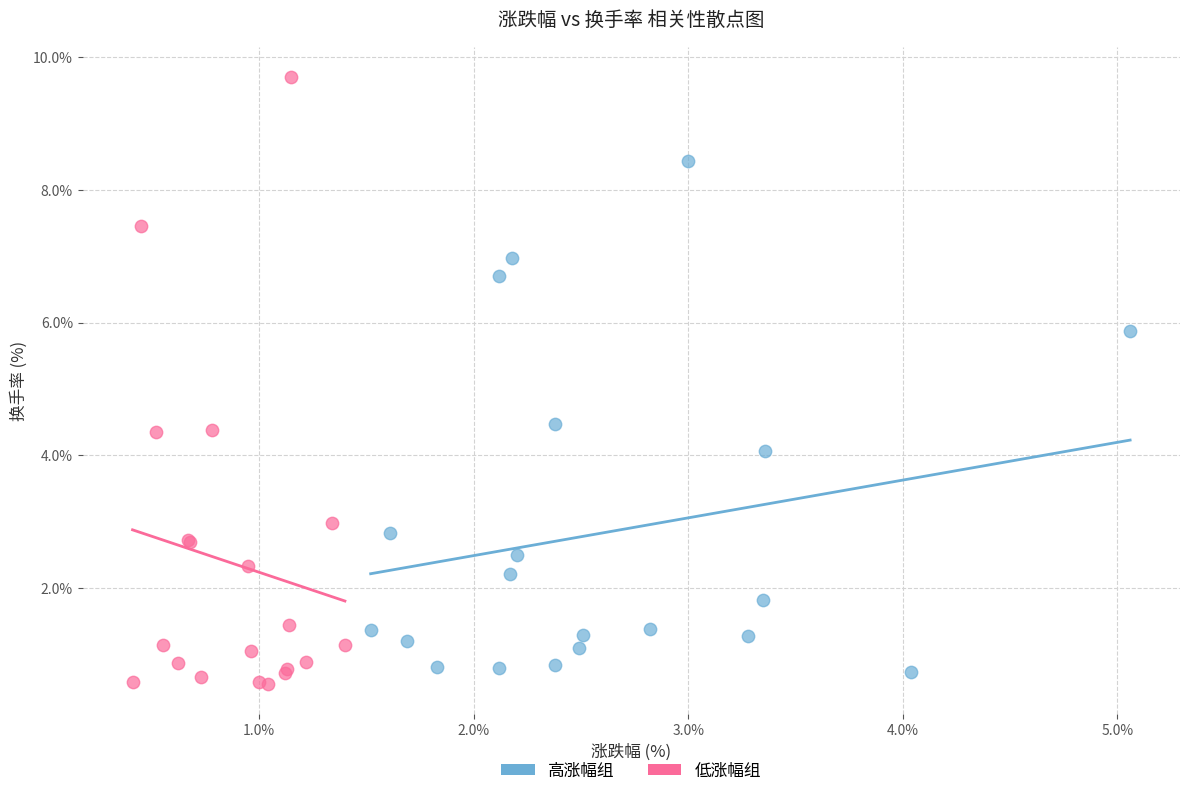

Which series has the widest spread of Y values?

低涨幅组